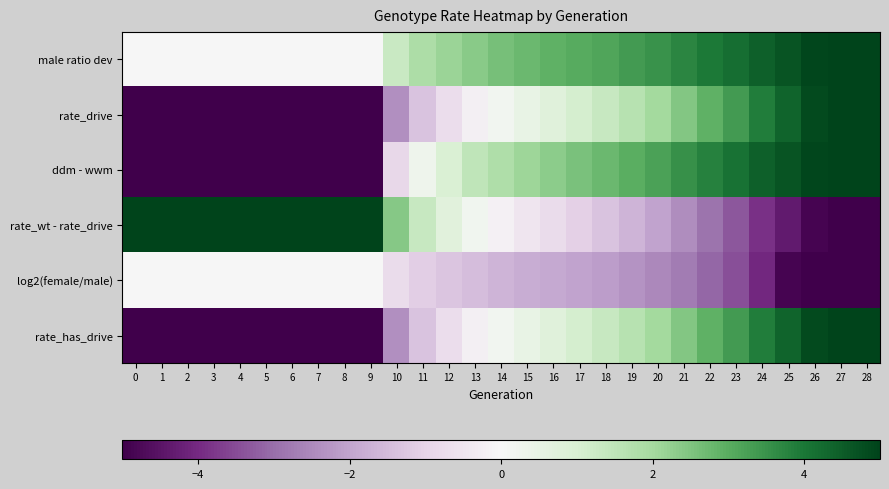

How many distinct data groups are displayed?

6